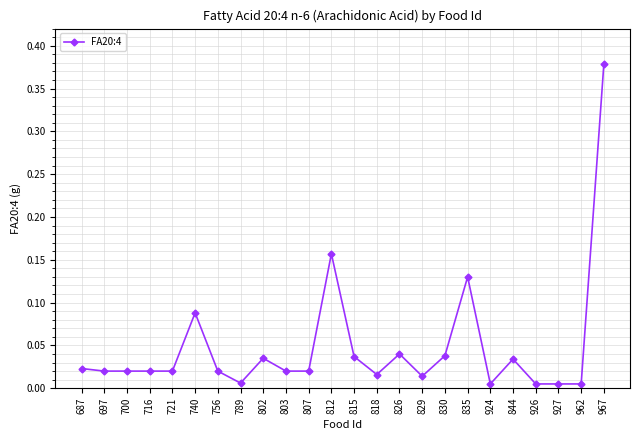

True or false: the data shows 0.1 at 830.

False